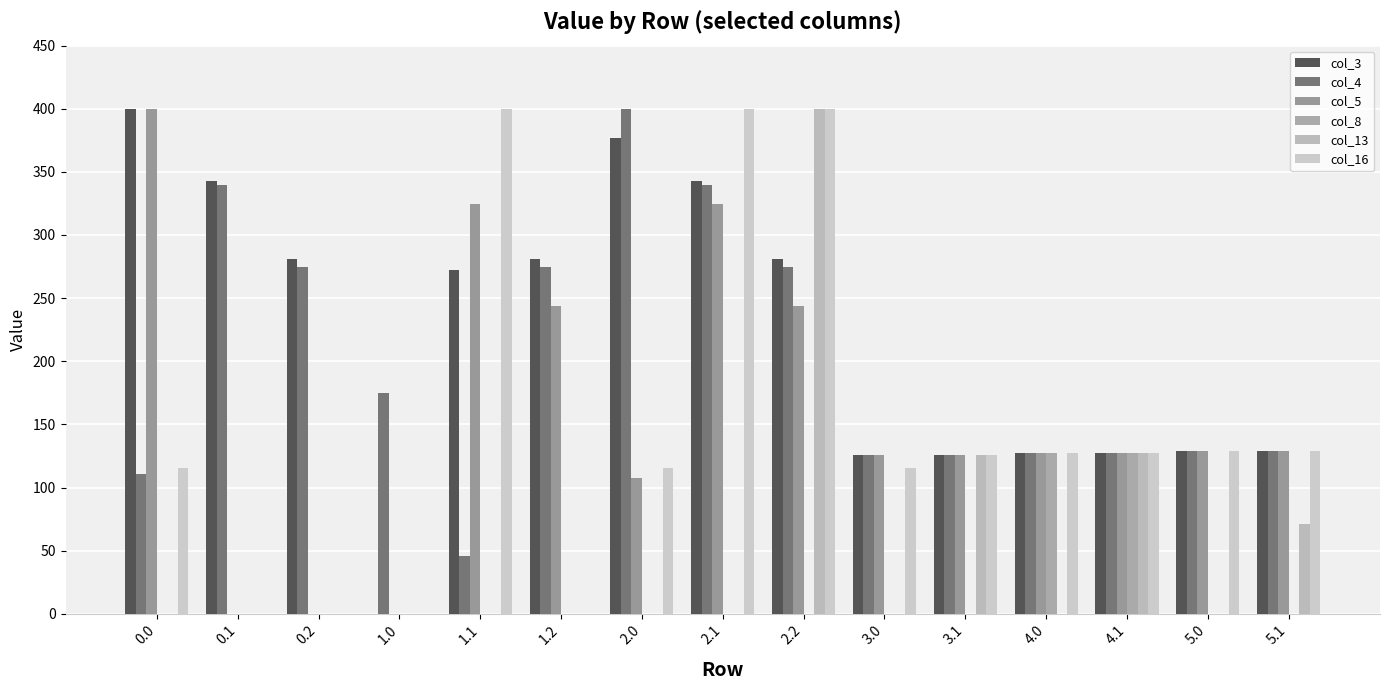

What is the total value across all series at 2.0?

999.7